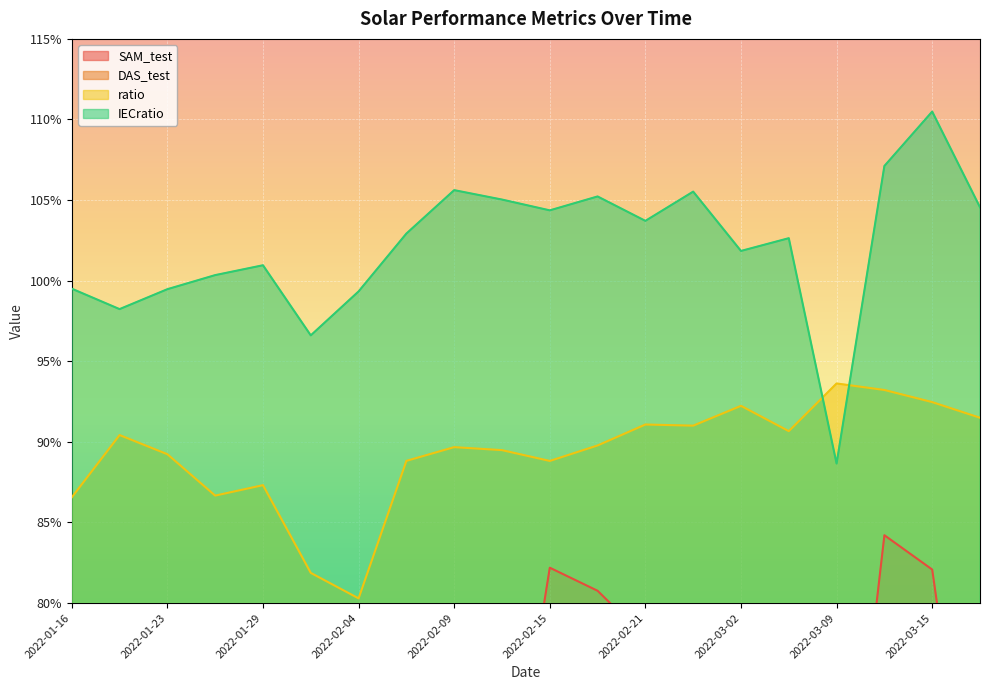

What is the total value across all series at 2022-01-26?

3.1